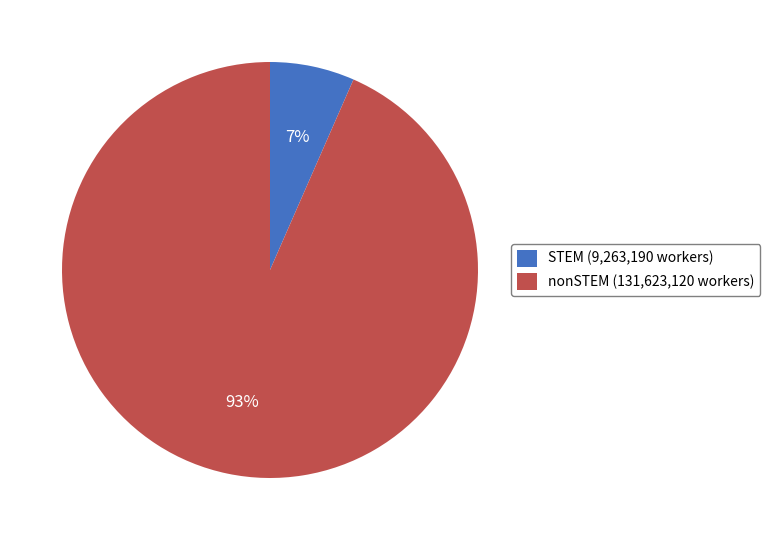

The STEM slice represents 19% of the pie. True or false?

False